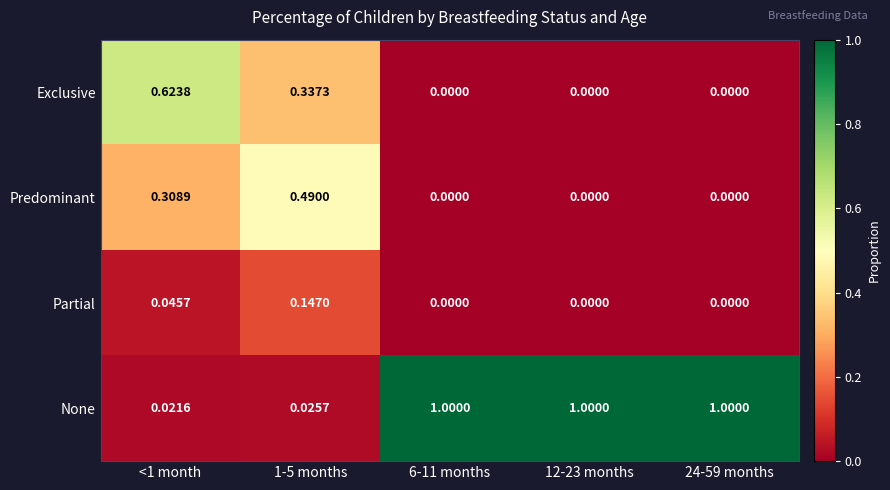

Count the number of data series in this chart.

4